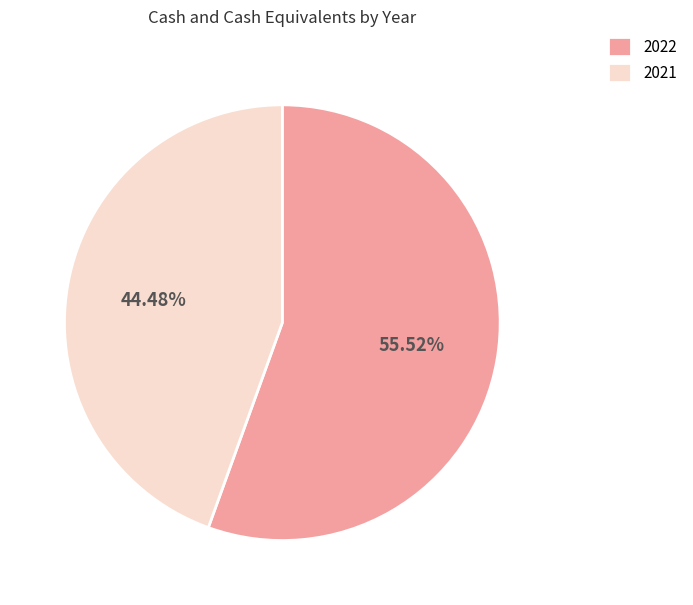

What is the largest slice in the pie chart?

2022